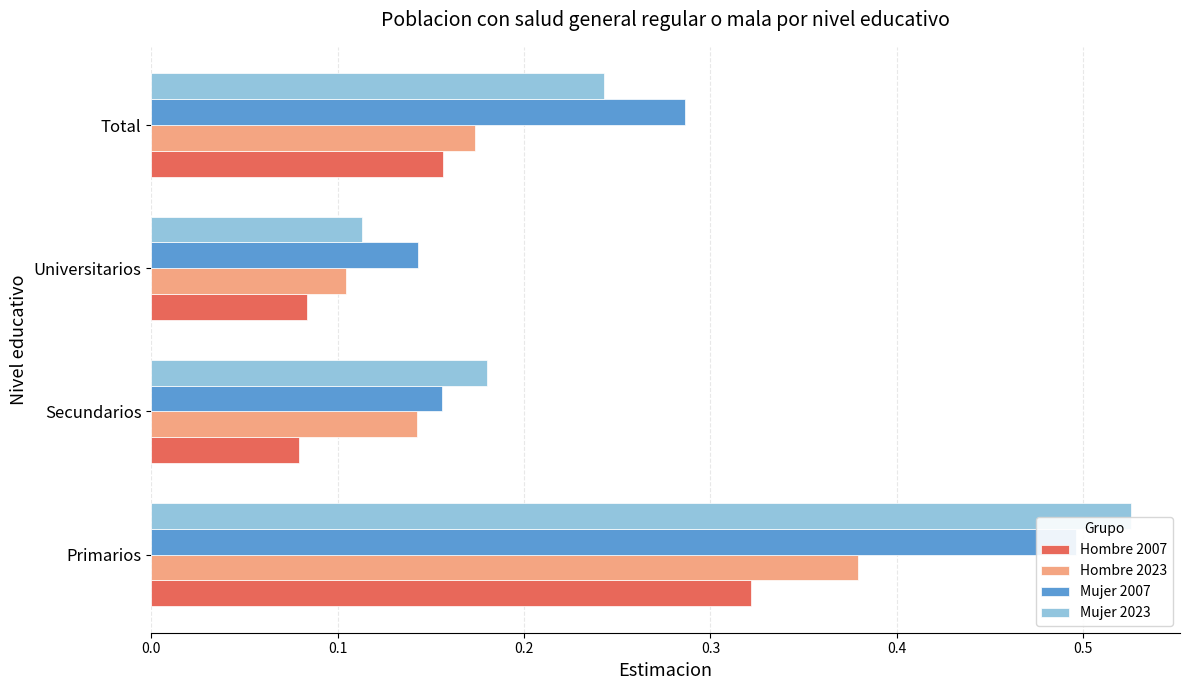

Which series has the largest range (max minus min)?

Mujer 2023